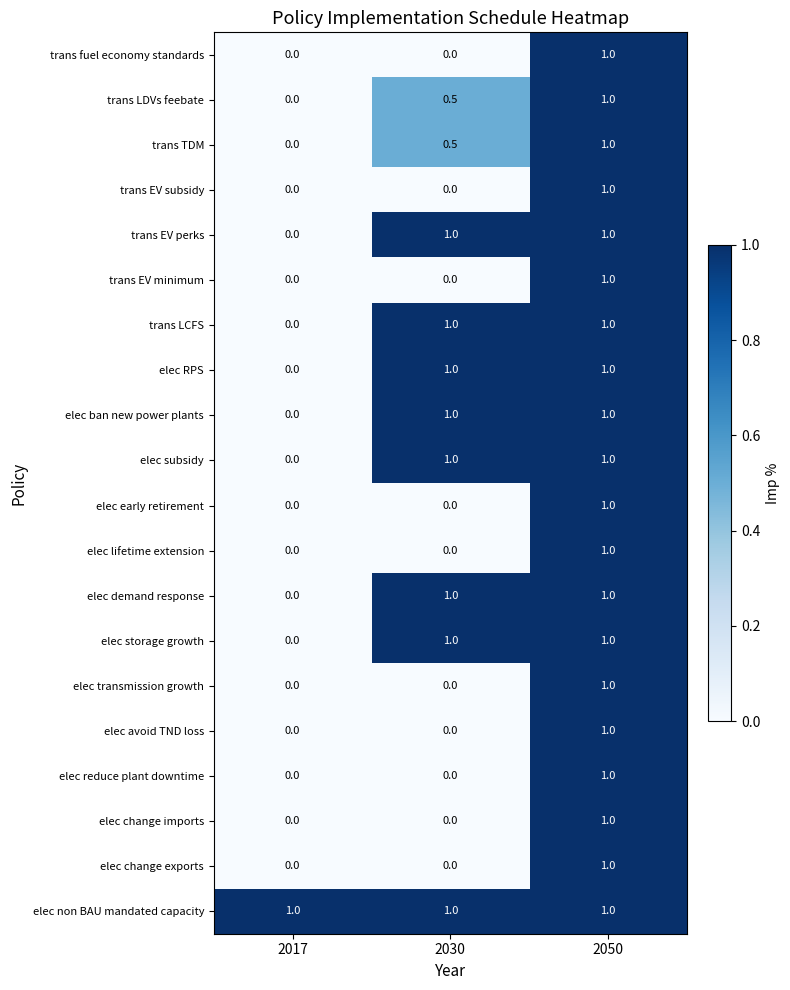

How many distinct data groups are displayed?

20